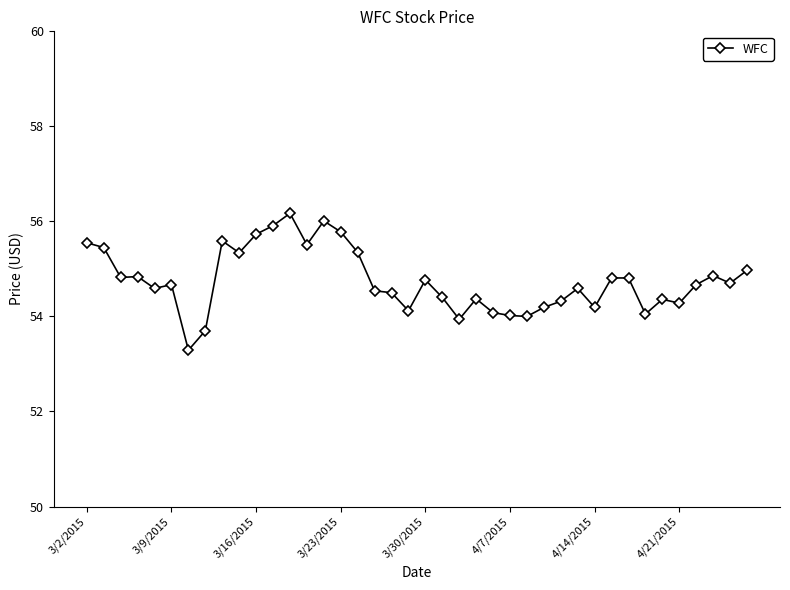

True or false: the data has more than 1 interior local peaks.

True